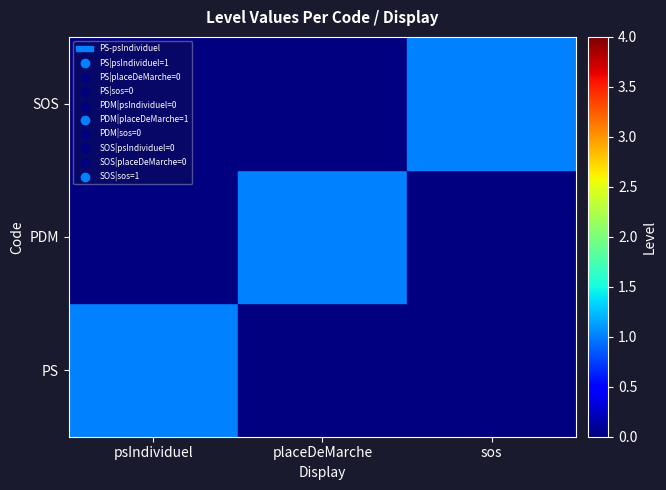

Reading right to left, transcribe all the data shown in this chart.

PS: sos=0	placeDeMarche=0	psIndividuel=1
PDM: sos=0	placeDeMarche=1	psIndividuel=0
SOS: sos=1	placeDeMarche=0	psIndividuel=0